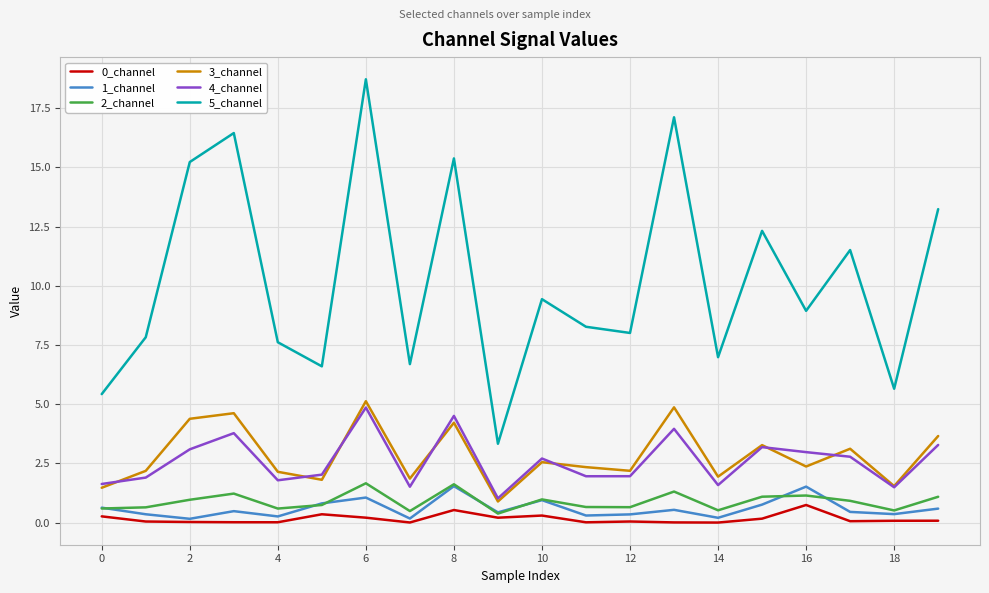

True or false: 3_channel has more than 1 interior local peaks.

True